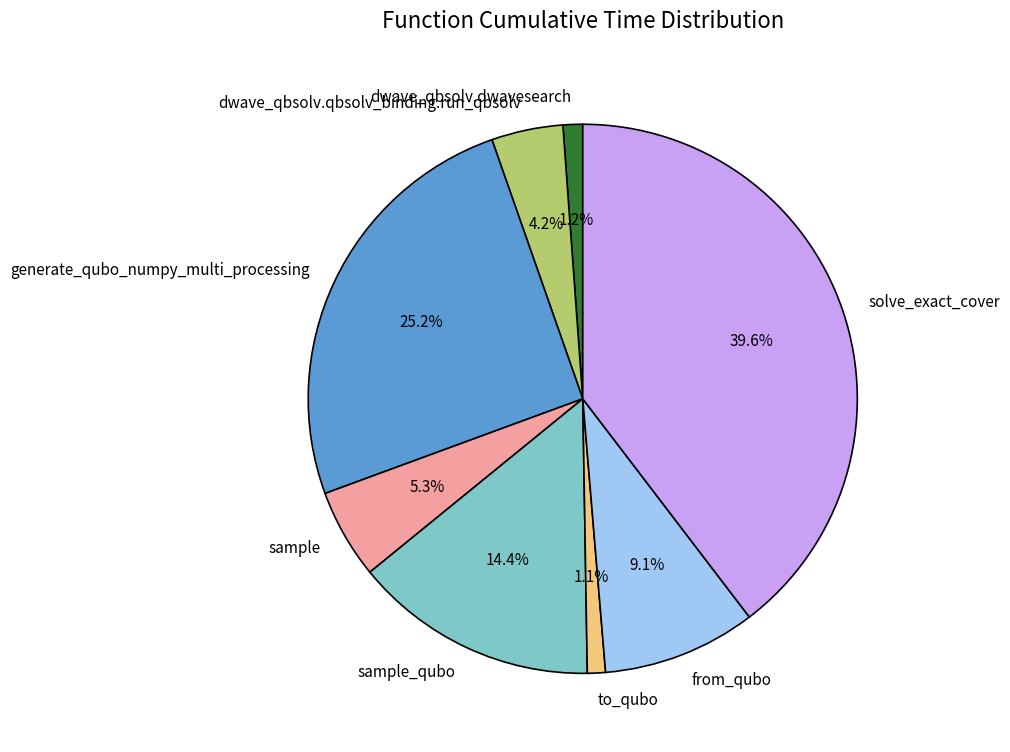

To the nearest percent, what is the combined percentage of dwave_qbsolv.qbsolv_binding.run_qbsolv and solve_exact_cover?

44%